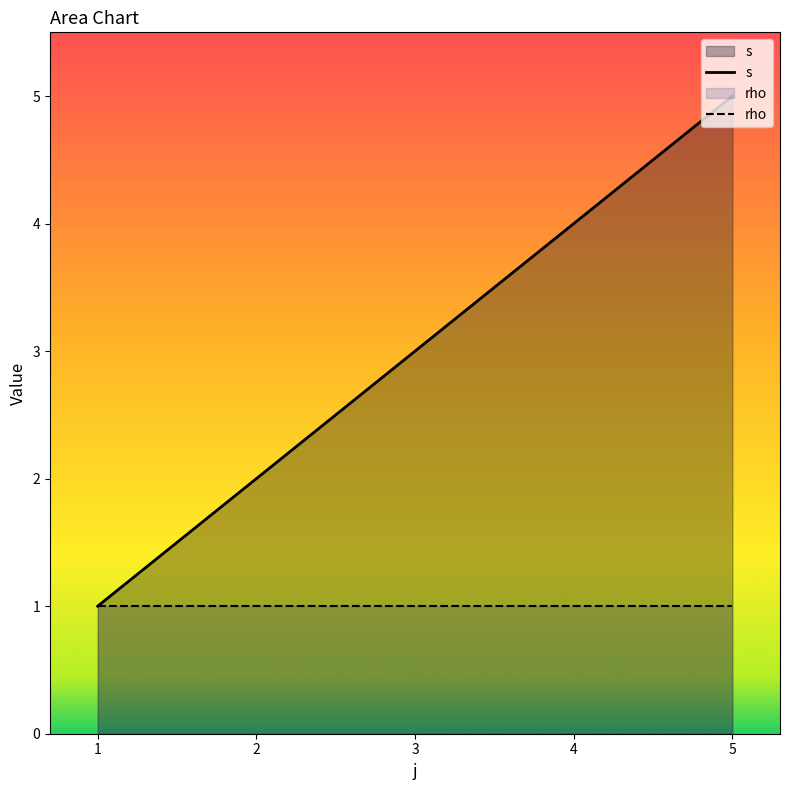

What is the total value across all series at 1?

2